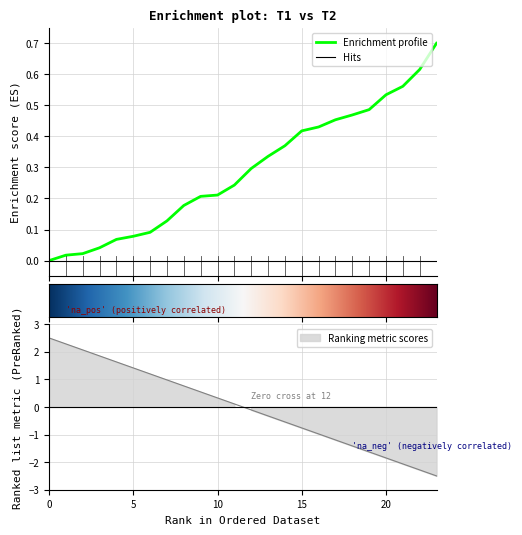

The value of T2 at 14 is -0.3. True or false?

False